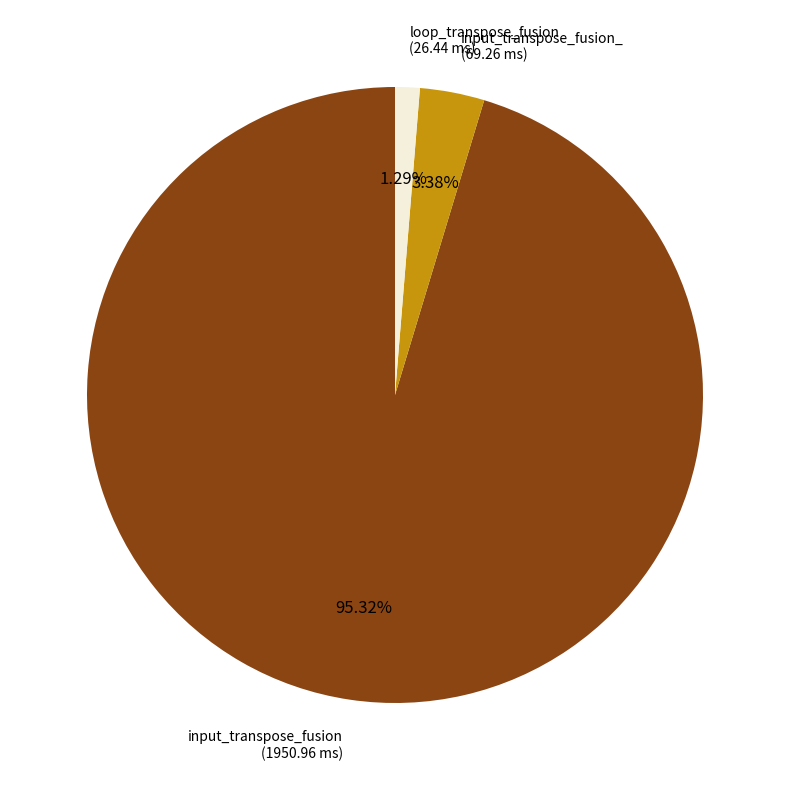

How many segments does this pie chart have?

3